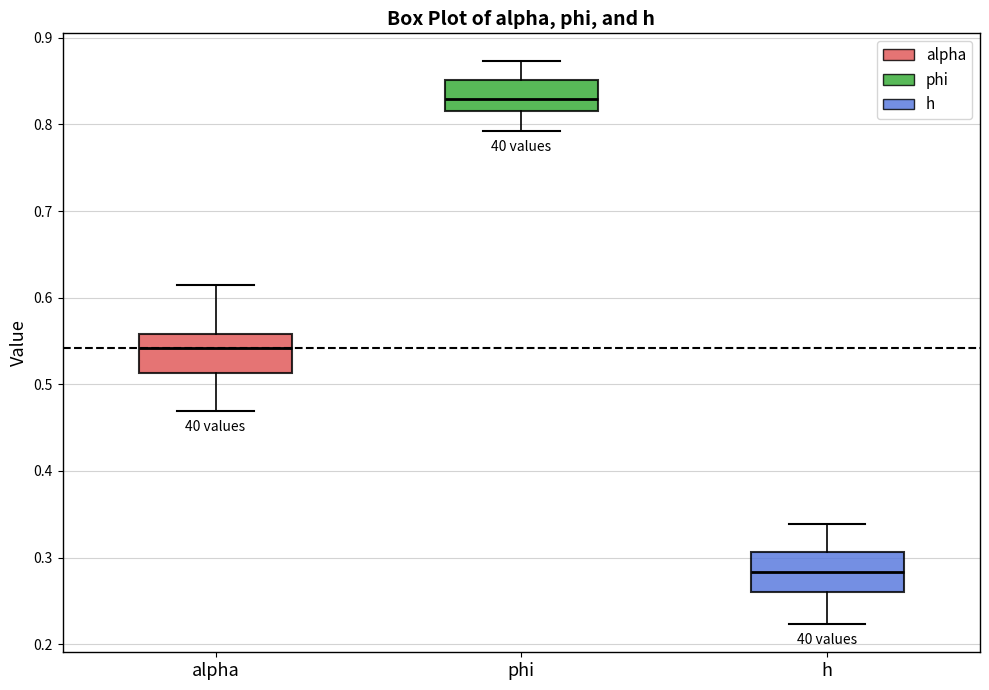

Where does the upper whisker of the box for h end on the y-axis? The values are not printed on the chart, so give them approximately, as read against the axis.

0.34